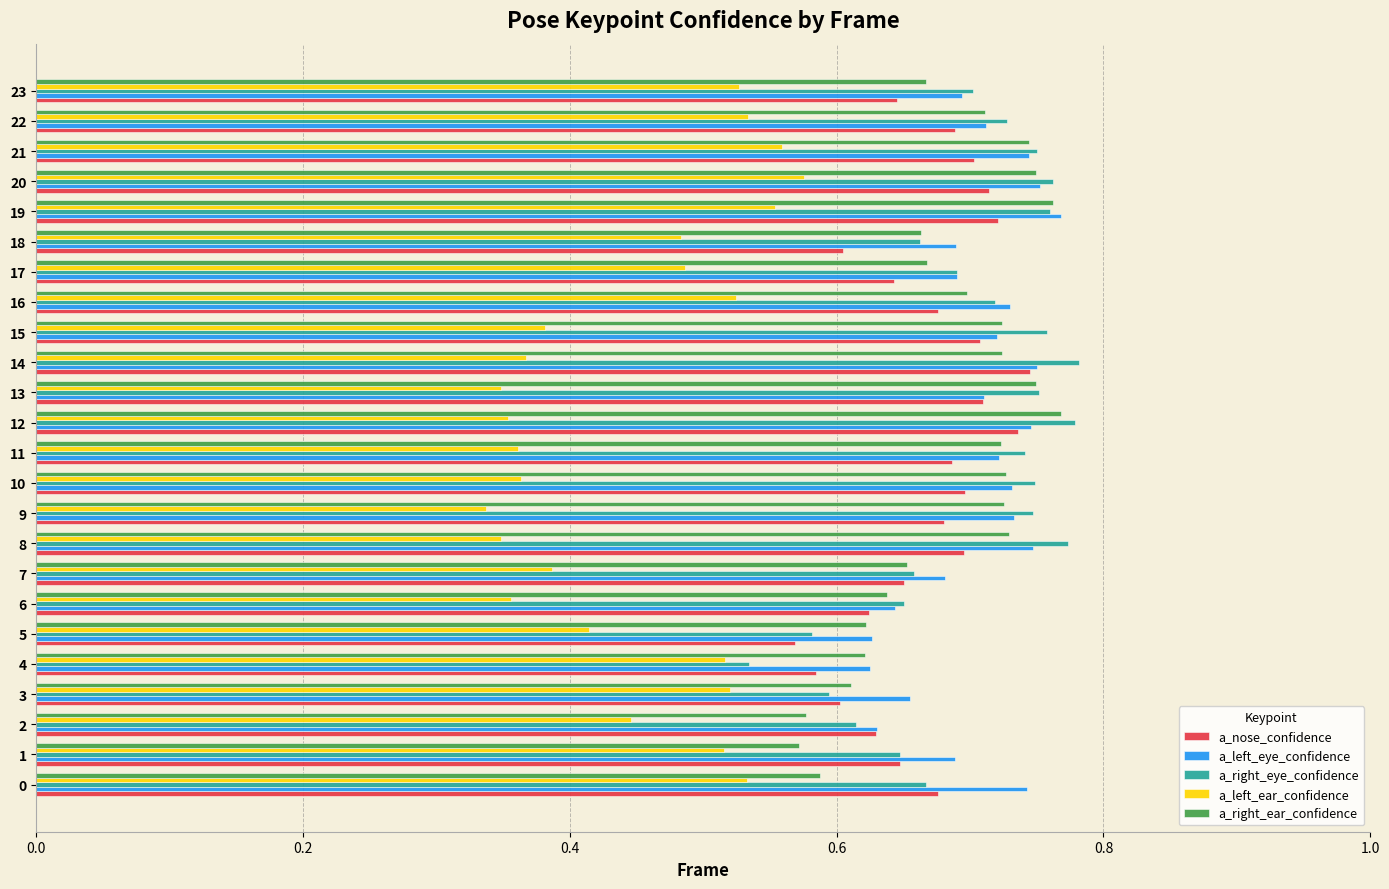

Which series changed the most between 10 and 23?

a_left_ear_confidence